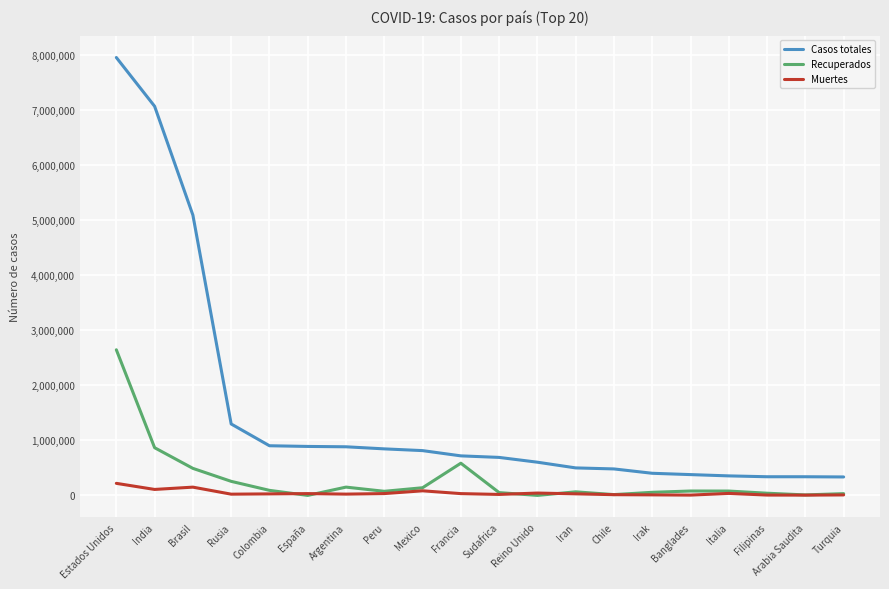

True or false: Casos totales and Muertes cross at least once.

False